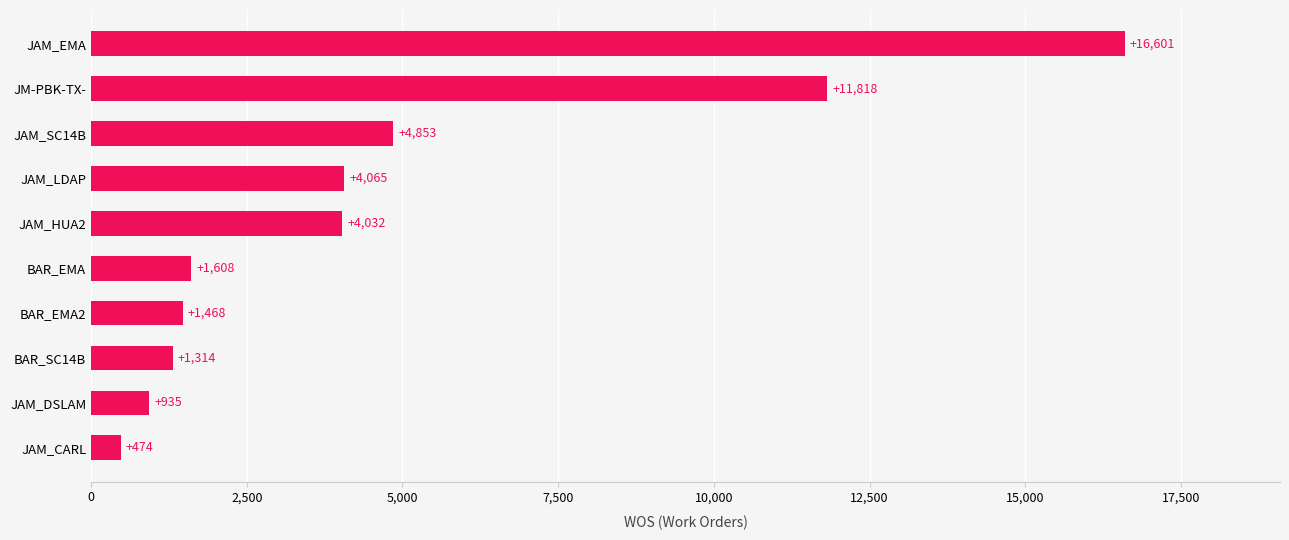

Reading bottom to top, what are all the values shown in this chart?

JAM_CARL=474	JAM_DSLAM=935	BAR_SC14B=1314	BAR_EMA2=1468	BAR_EMA=1608	JAM_HUA2=4032	JAM_LDAP=4065	JAM_SC14B=4853	JM-PBK-TX-=11818	JAM_EMA=16601